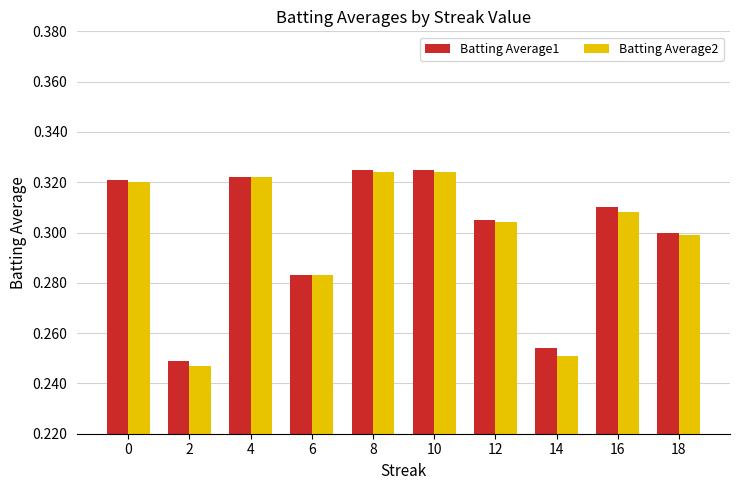

Is it true that Batting Average1 equals 0.3 at 10?

True